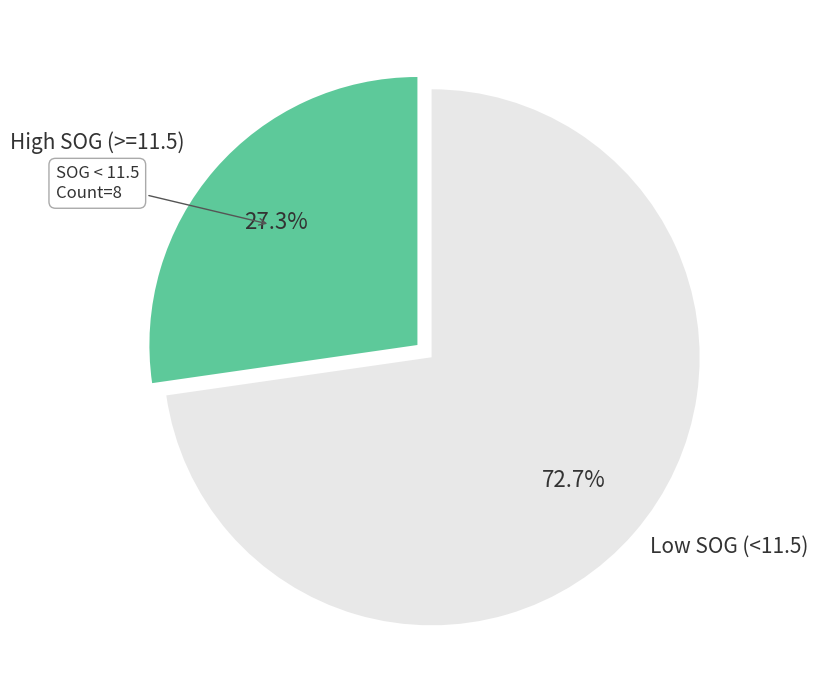

Which has a higher value, Low SOG (<11.5) or High SOG (>=11.5)?

Low SOG (<11.5)